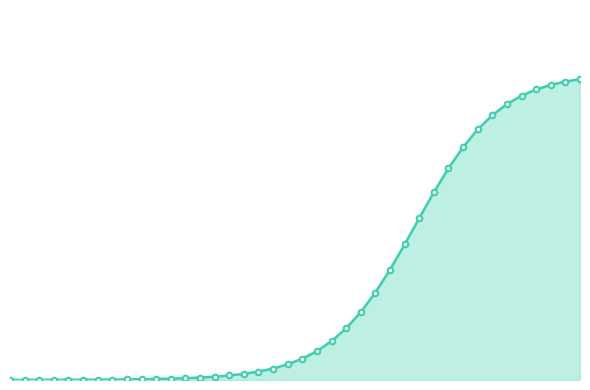

Reading left to right, transcribe all the data shown in this chart.

0.0	0.0	0.0	0.0	0.0	0.0	0.0	0.0	0.0	0.0	0.0	0.0	0.0	0.0	0.0	0.0	0.0	0.0	0.0	0.0	0.1	0.1	0.1	0.1	0.2	0.2	0.3	0.4	0.4	0.5	0.6	0.6	0.7	0.7	0.7	0.8	0.8	0.8	0.8	0.8